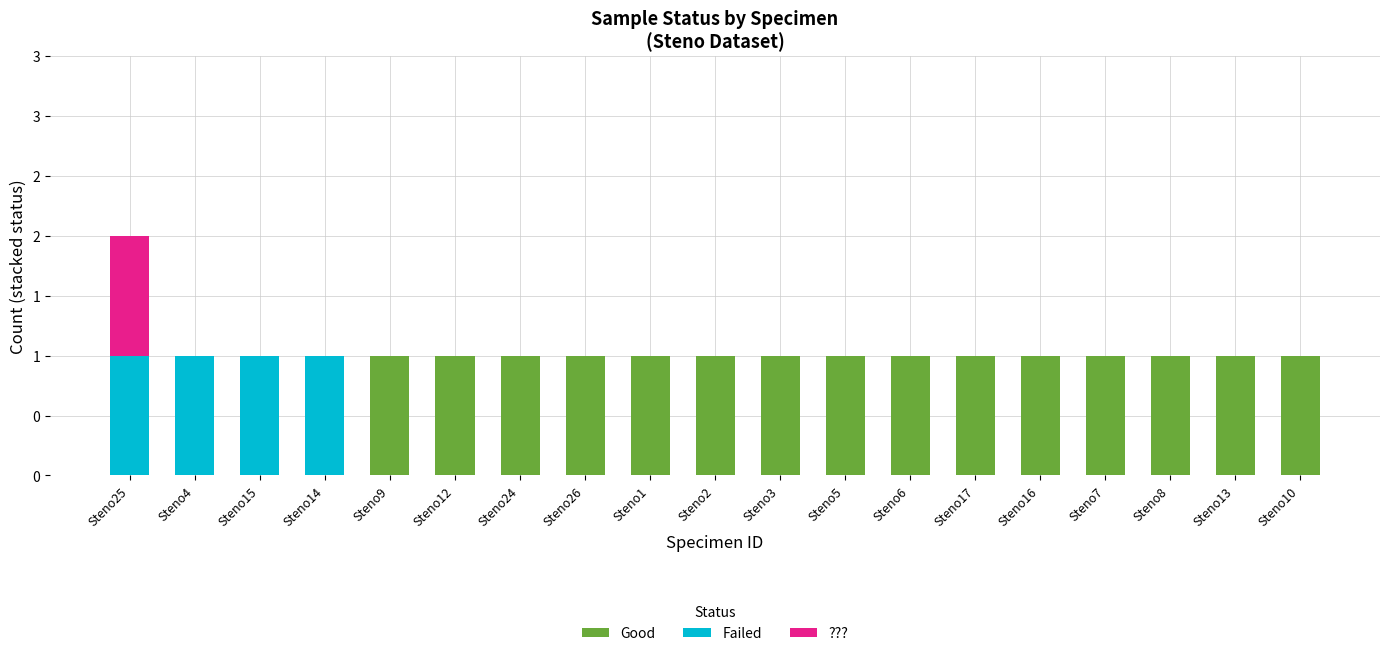

Rank the series by their maximum value, from lowest to highest.

Good, Failed, ???